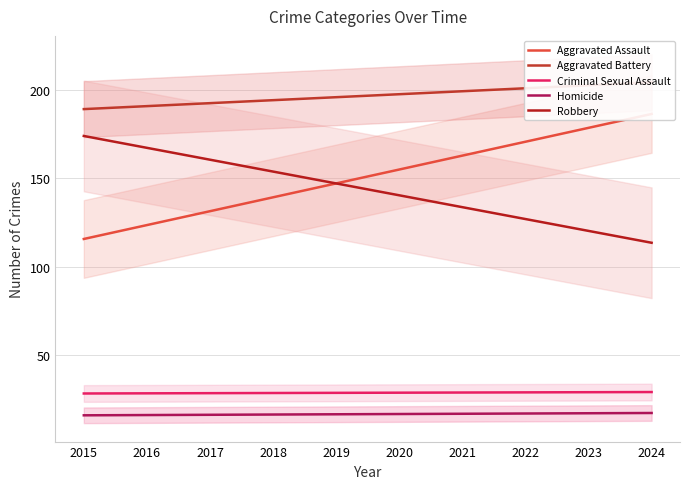

True or false: Aggravated Assault has more than 1 interior local peaks.

False